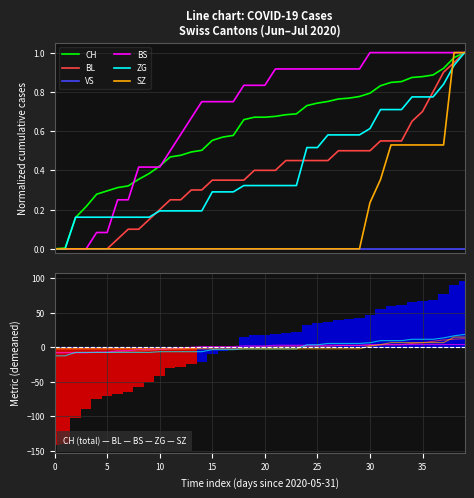

Is the value of ZG at 2020-06-22 greater than the value of BS at 2020-07-08?

No